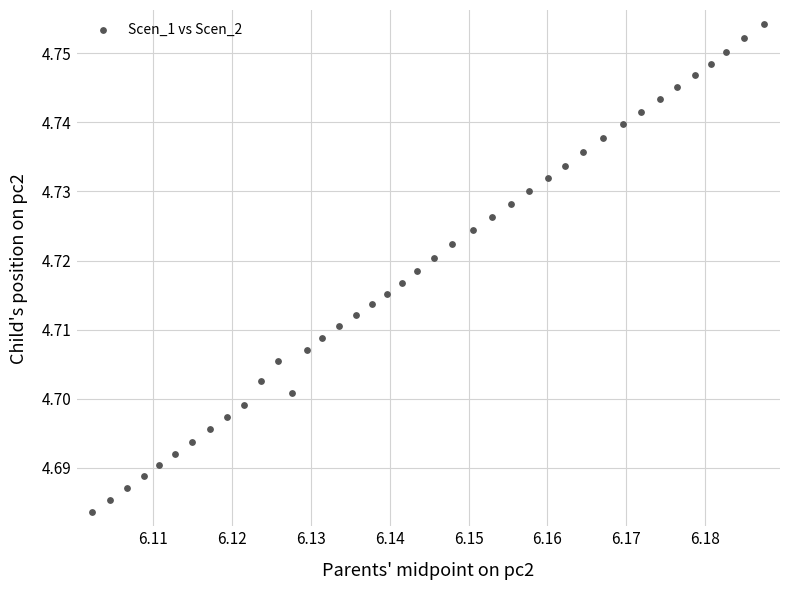

How many points are shown in the scatter plot?

40